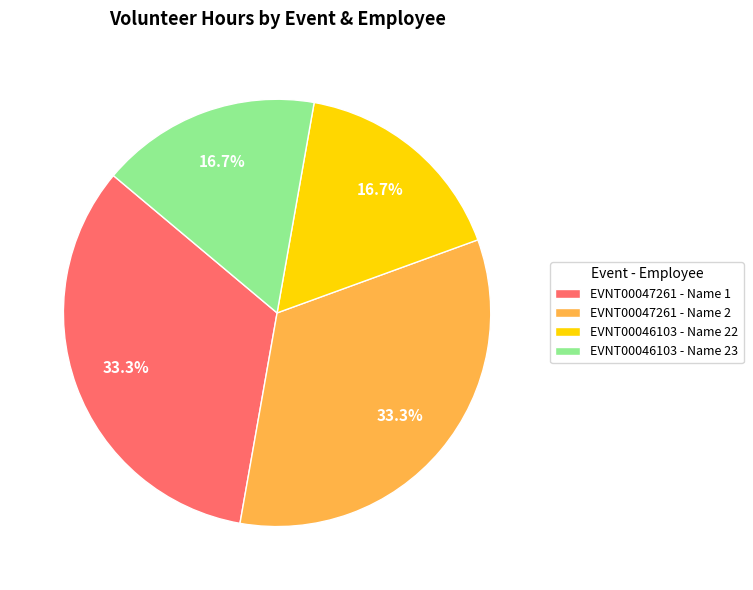

What is the ratio of the value at EVNT00047261 - Name 1 to the value at EVNT00046103 - Name 23?

2.0